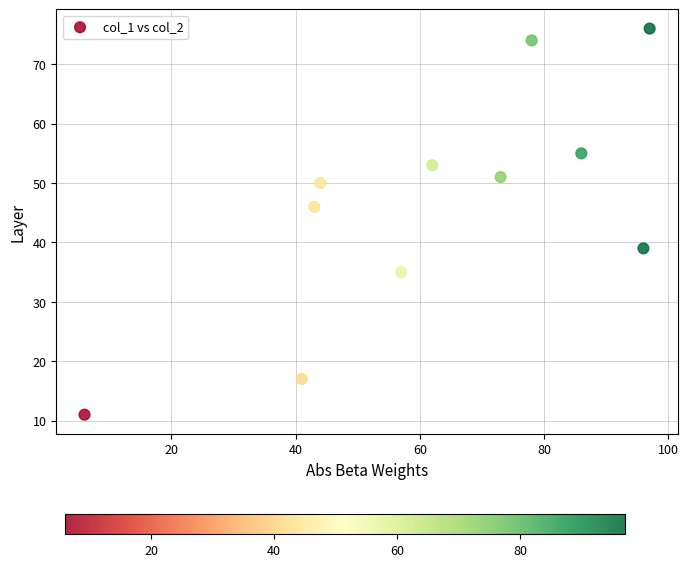

What is the range of X values (max minus min)?

91